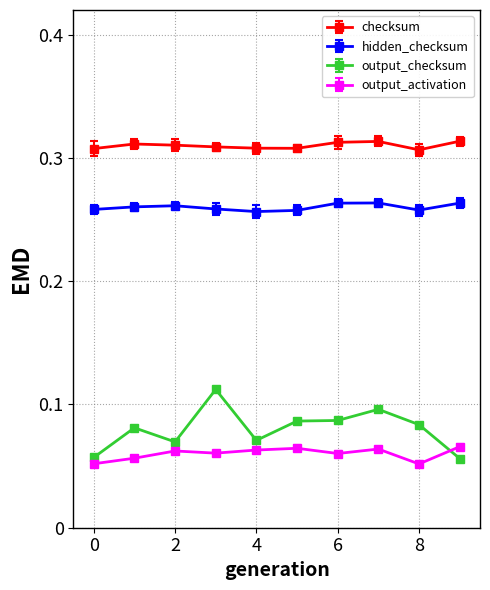

Which series has the largest range (max minus min)?

output_checksum